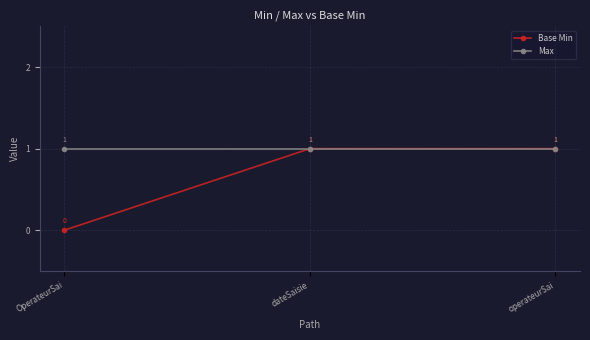

Read the Max value at OperateurSai.

1